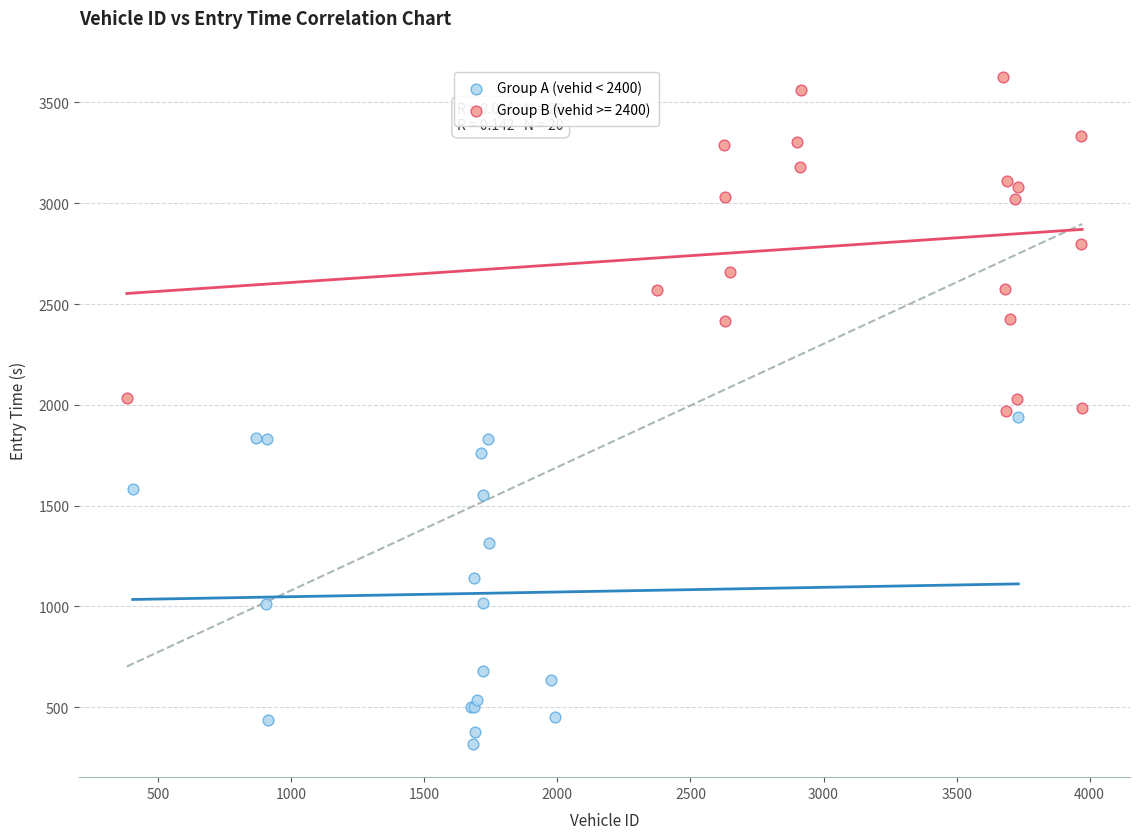

Which series has the largest Y range (max minus min)?

Group B (vehid >= 2400)